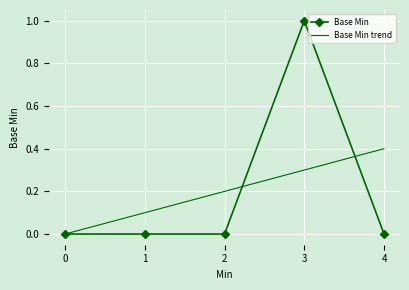

What is the spread (max minus min) of values at 4?

0.4